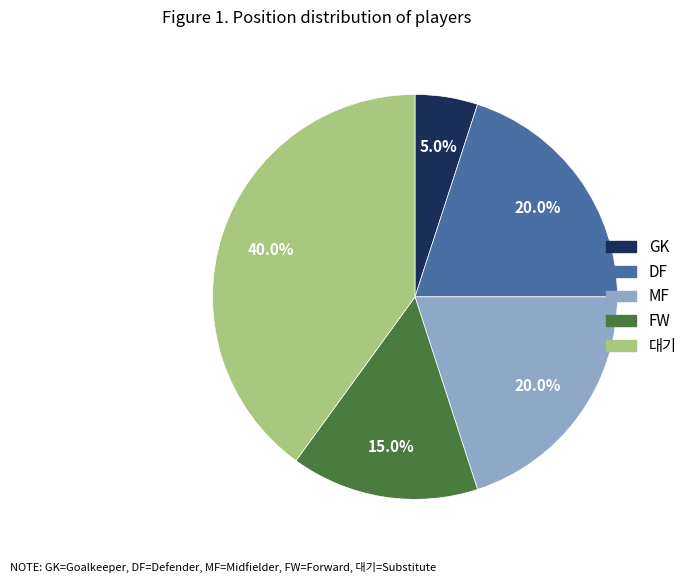

Between GK and DF, which is larger?

DF